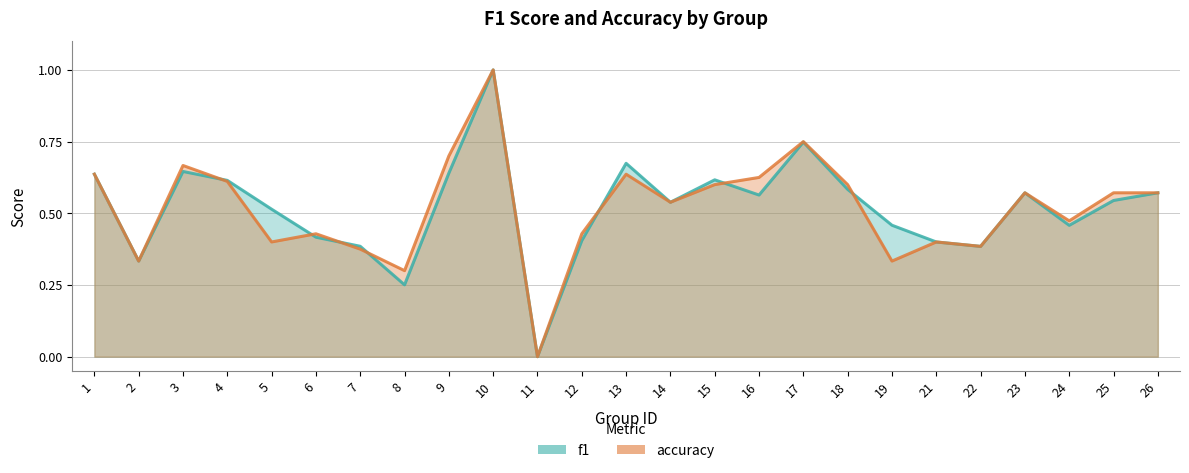

What is the difference between the second highest and second lowest values in the f1 series?

0.5